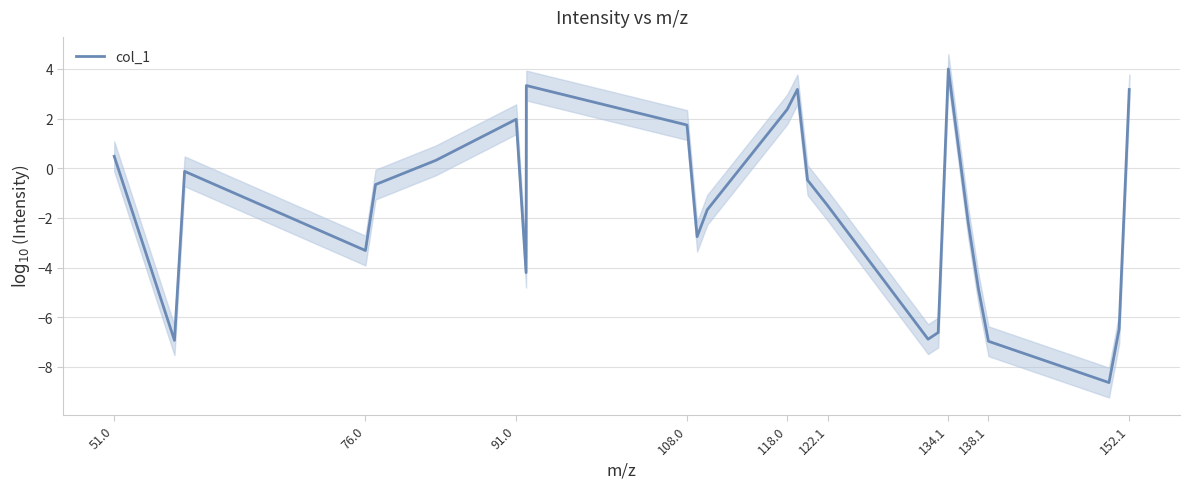

How many values exceed -1?

12